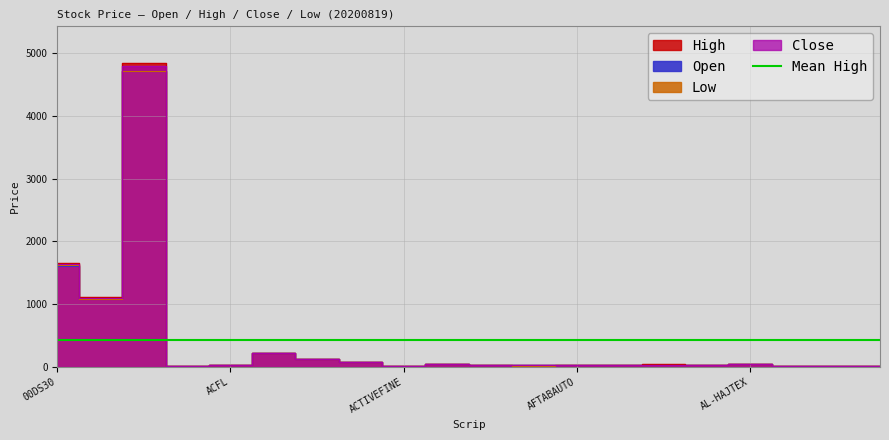

What is the value of the Low point at the 12th from the left?

18.7